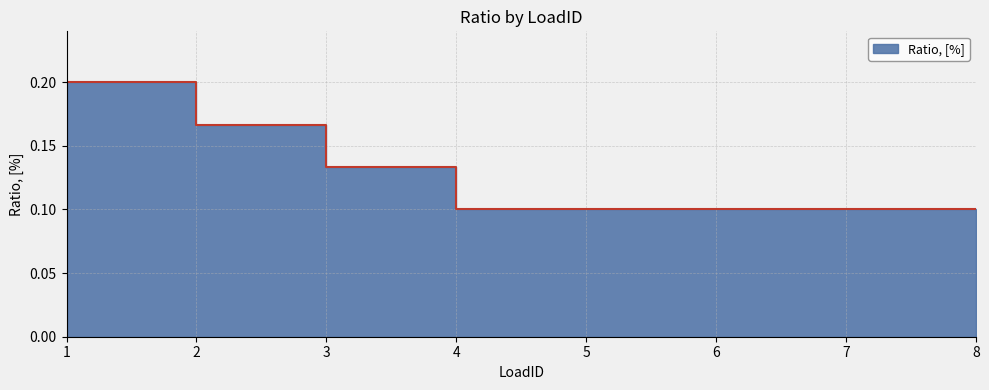

Is it true that the value at 2 is 0.2?

True